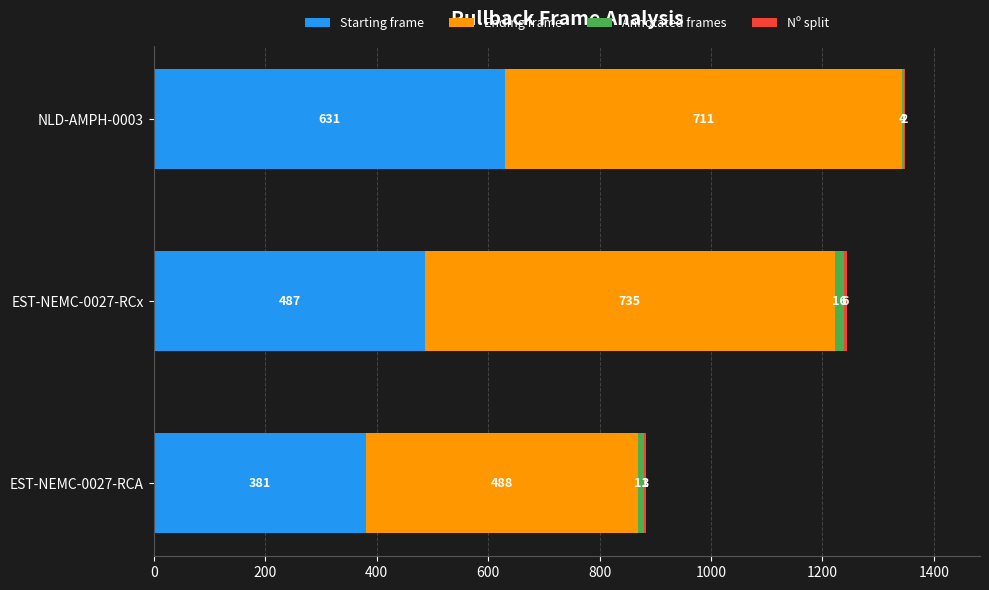

At which category is the sum across all series the highest?

NLD-AMPH-0003